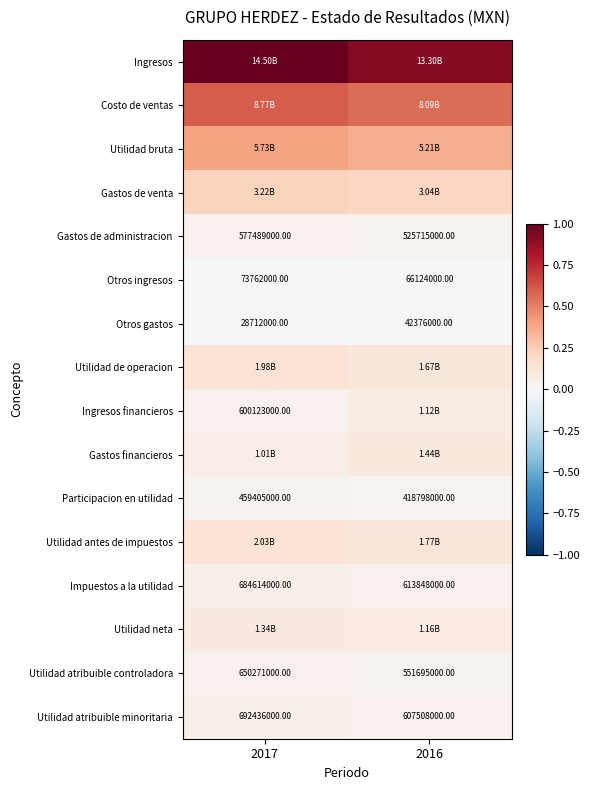

The value of Gastos de venta at 2016 is 0.2. True or false?

True